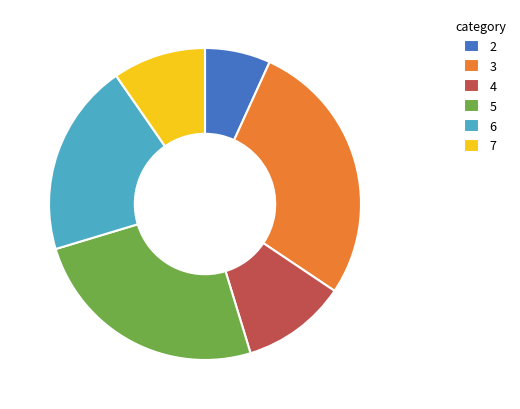

Do 2 and 5 together represent more than half of the pie?

No